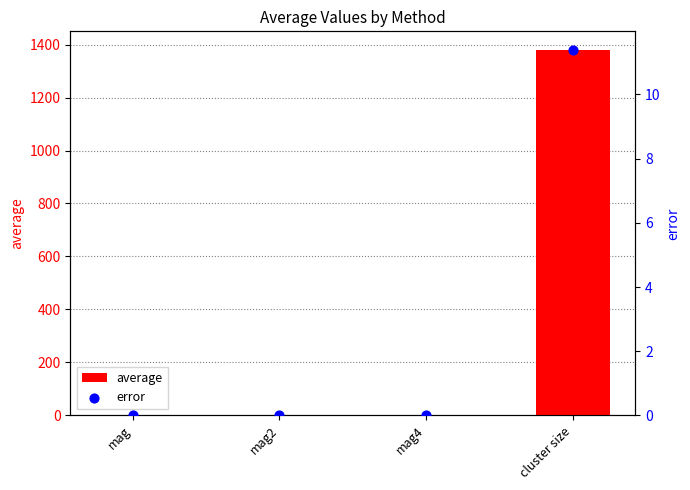

Which series has the widest spread of Y values?

average